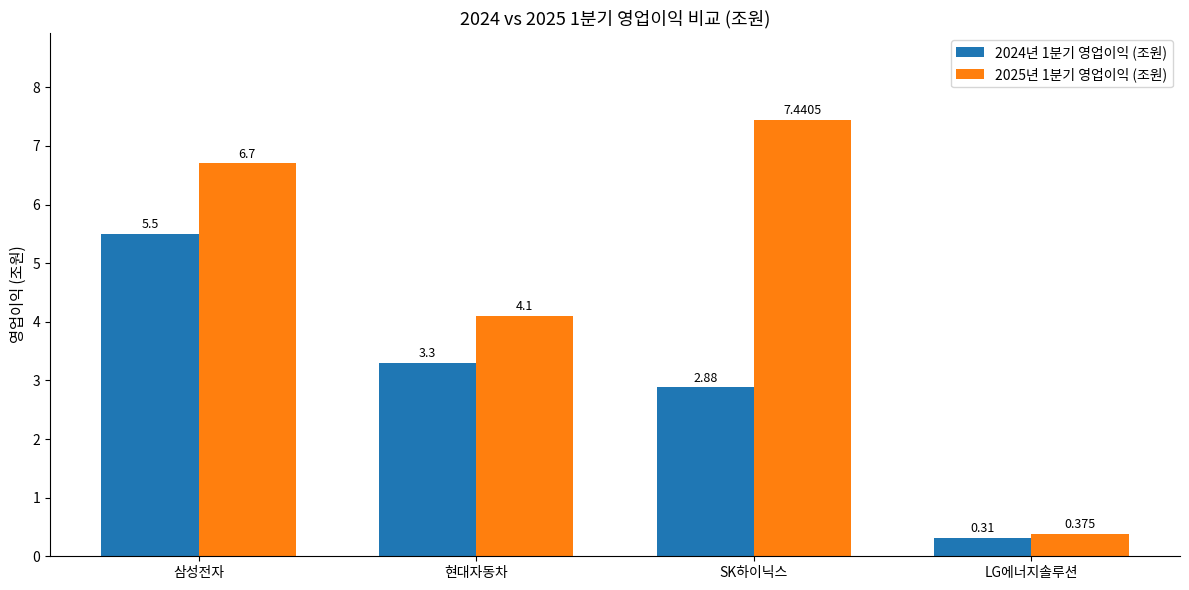

How many values in the 2025년 1분기 영업이익 (조원) series exceed 6?

2